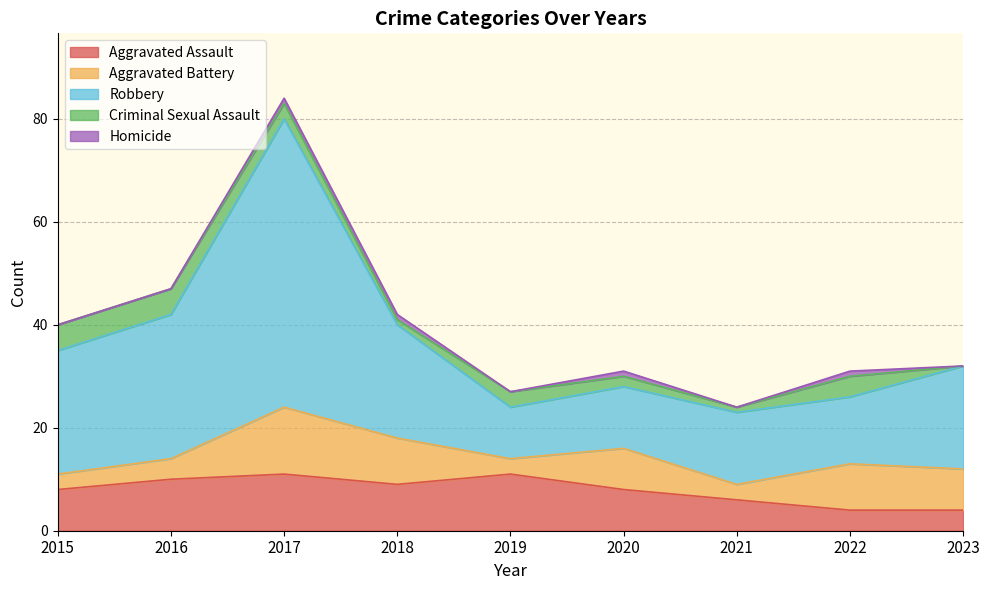

Count the number of data series in this chart.

5